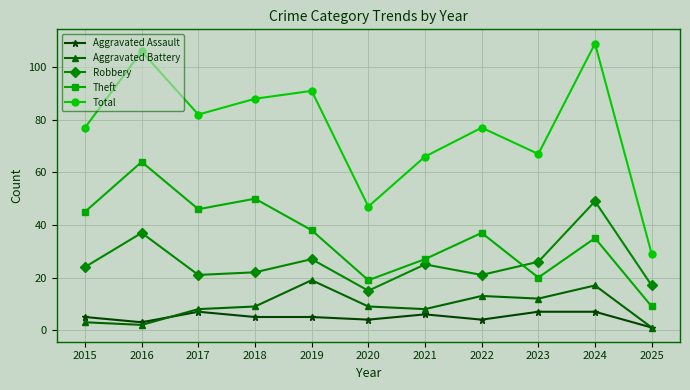

Count the Aggravated Assault values in the range 4 to 7.

9